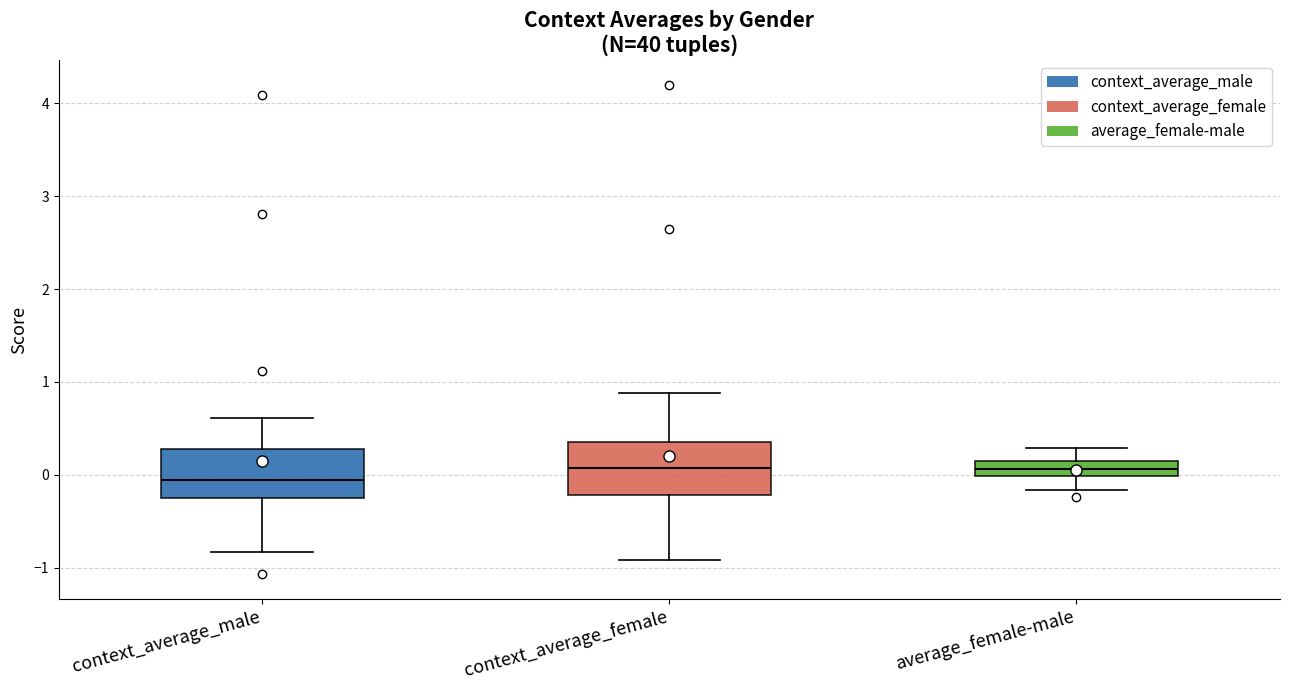

Which box has the lowest median line?

context_average_male